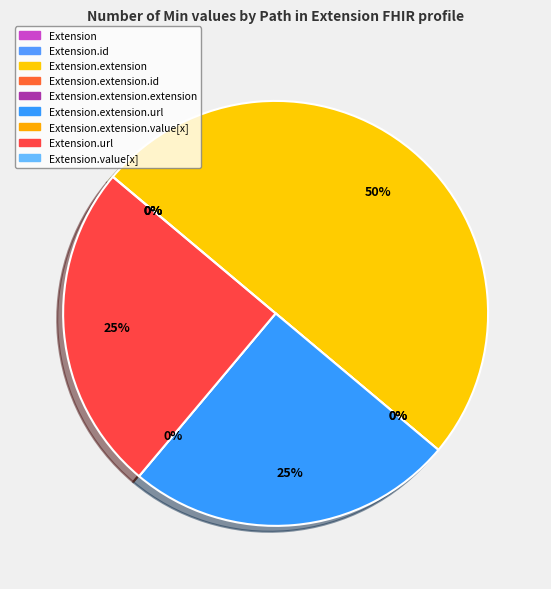

What percentage is the Extension.url slice, to the nearest percent?

25%